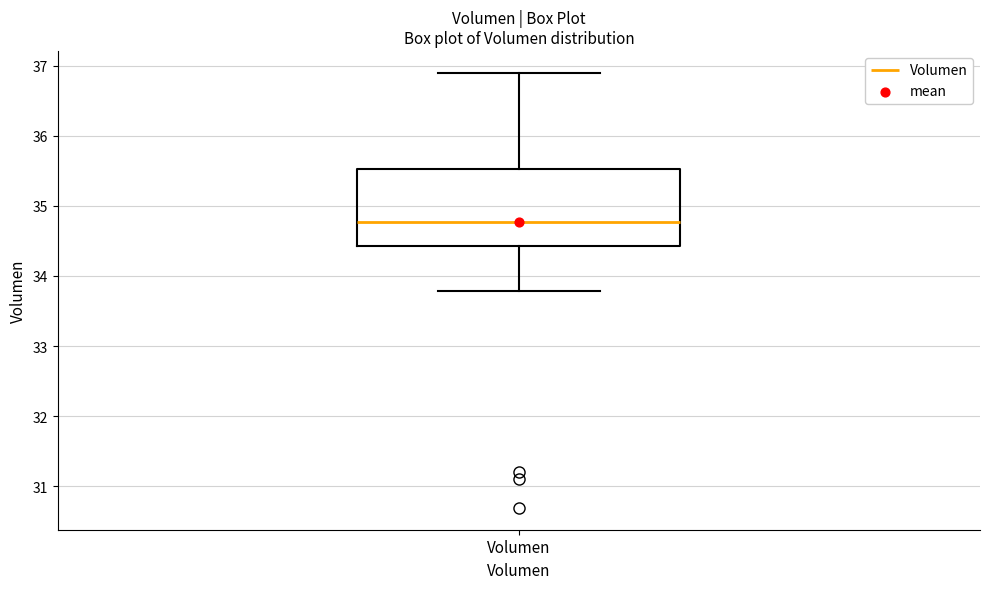

Transcribe this box plot: give where the median line is, the range the box spans, and where the two whiskers end, as read against the y-axis. The values are not printed on the chart, so give them approximately, as read against the axis.

median 34.8, box 34.4 to 35.5, whiskers 33.8 to 36.9